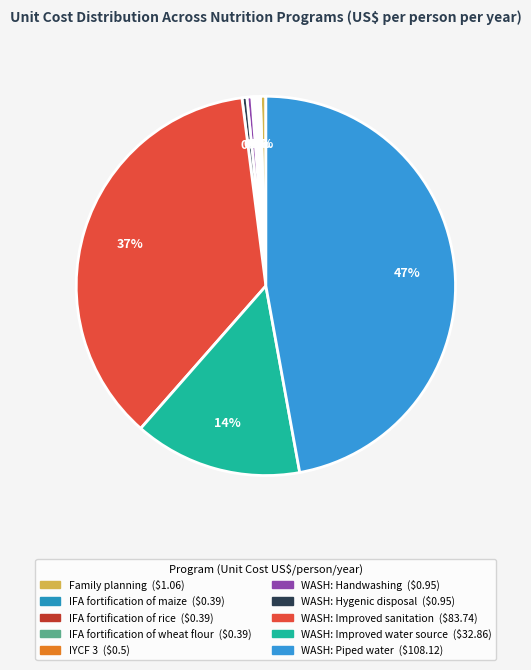

What is the change in value from WASH: Improved sanitation to WASH: Piped water?

+24.4